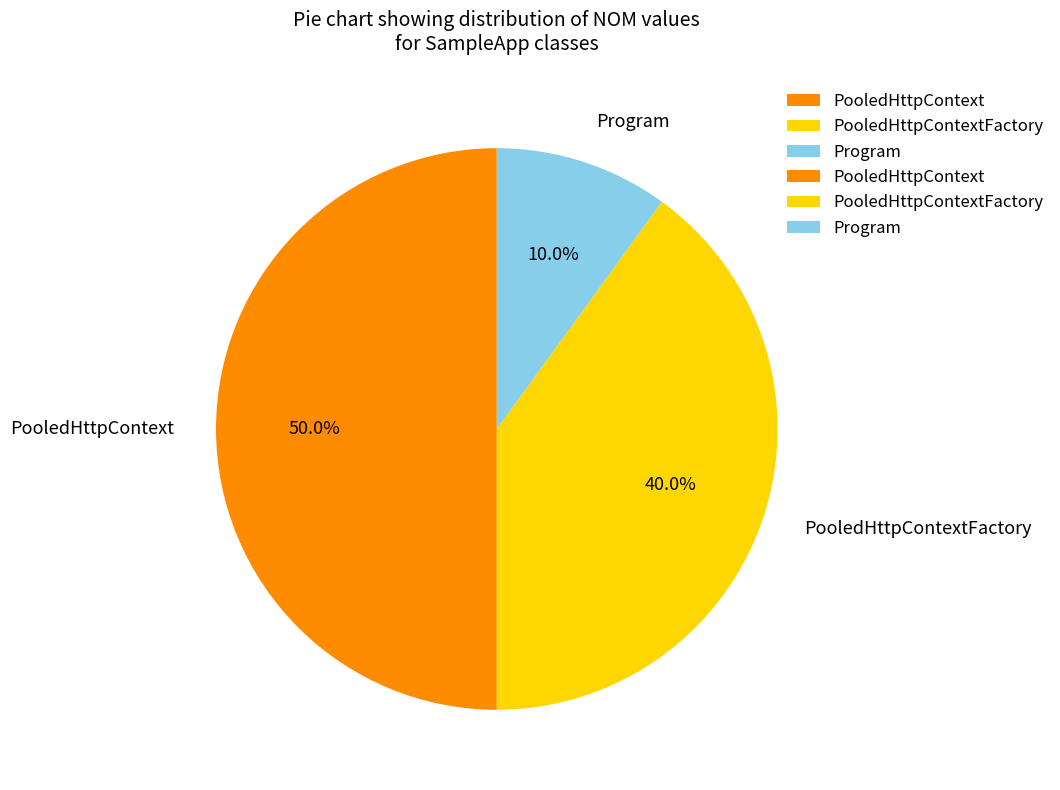

Does Program account for over 50% of the chart?

No